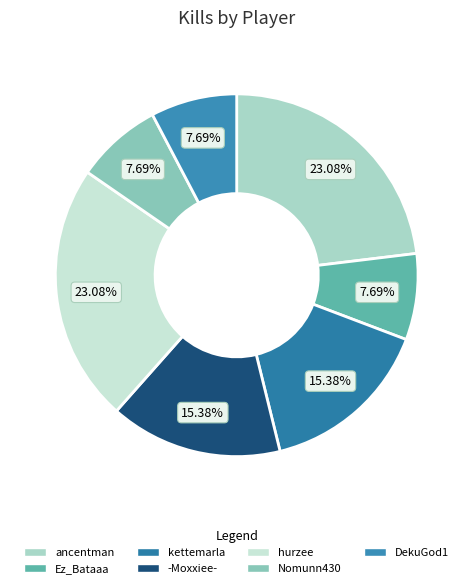

Approximately how many times larger is the value at kettemarla compared to hurzee?

0.7